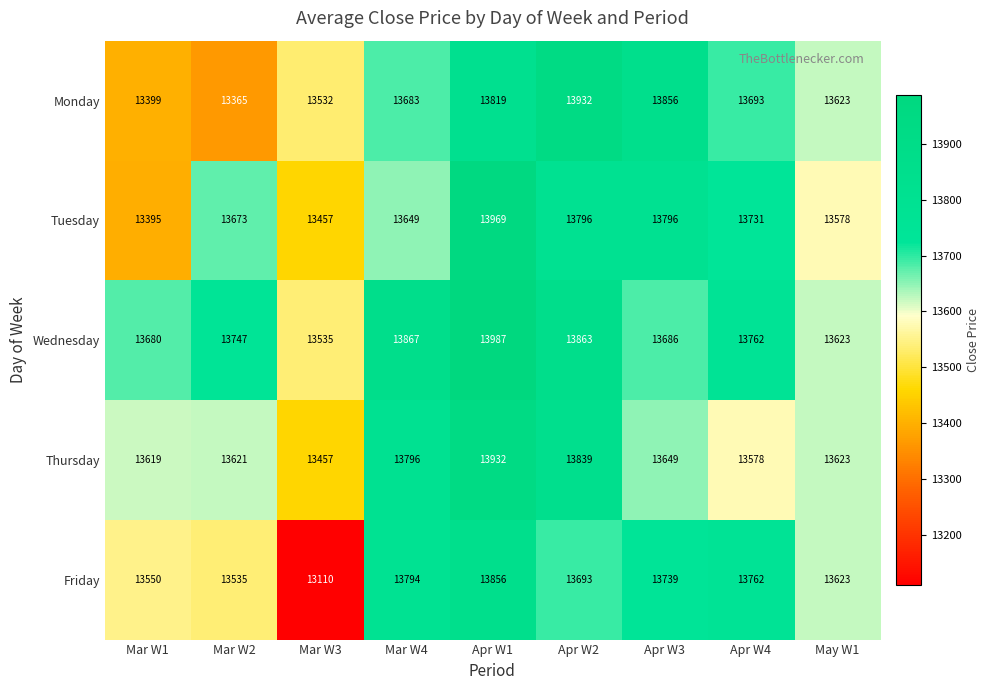

What is the maximum value shown in the chart?

13987